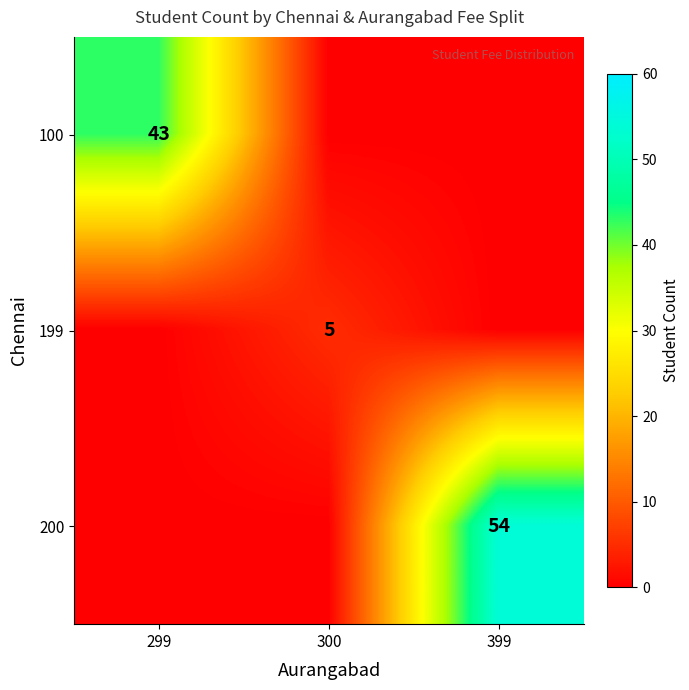

Between 299 and 399, which is larger?

299